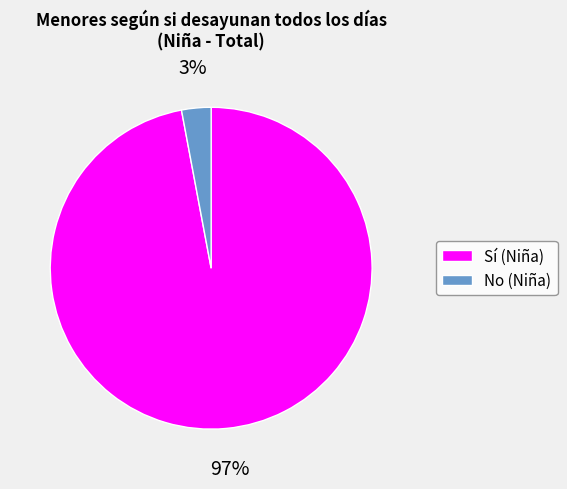

Do No (Niña) and Sí (Niña) together represent more than half of the pie?

Yes